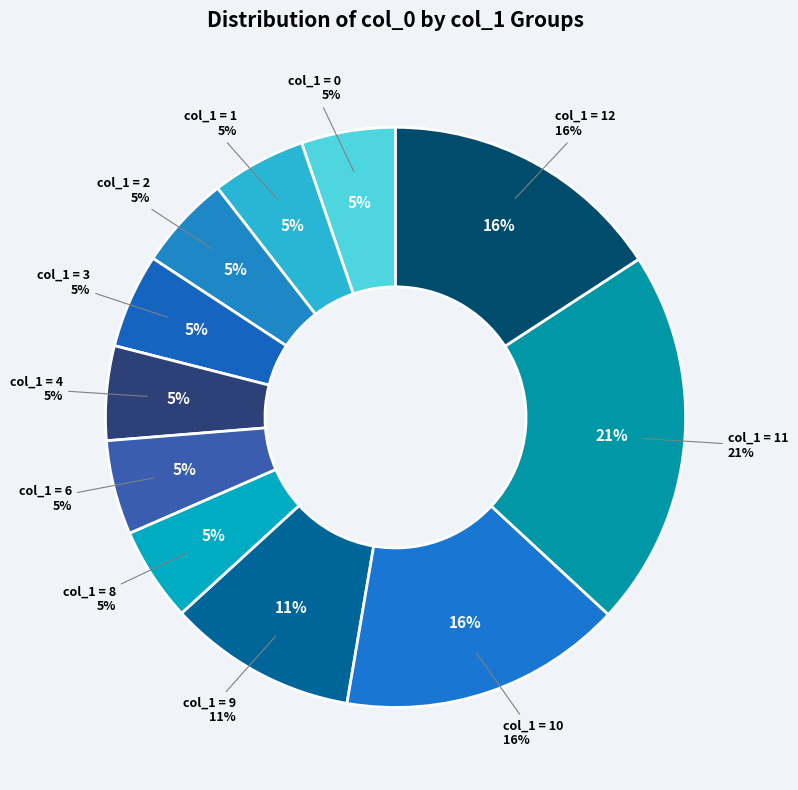

The 3 slice represents 16% of the pie. True or false?

False